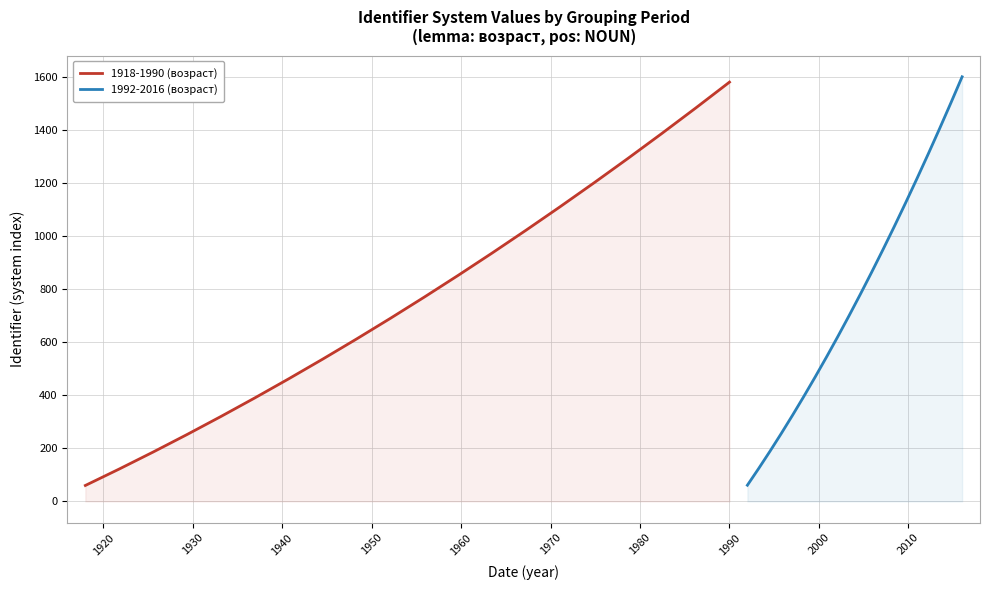

Reading left to right, what are all the values shown in this chart?

1918-1990 (возраст): 60	122	186	252	320	390	462	536	612	690	770	852	936	1022	1110	1200	1292	1386	1482	1580
1992-2016 (возраст): 61	124	189	256	325	396	469	544	621	700	781	864	949	1036	1125	1216	1309	1404	1501	1600